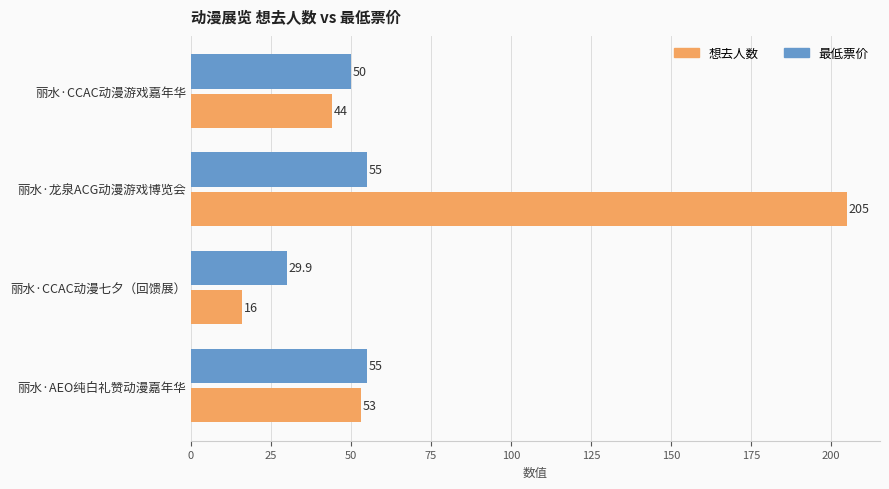

At which label does 想去人数 reach its minimum?

丽水·CCAC动漫七夕（回馈展）